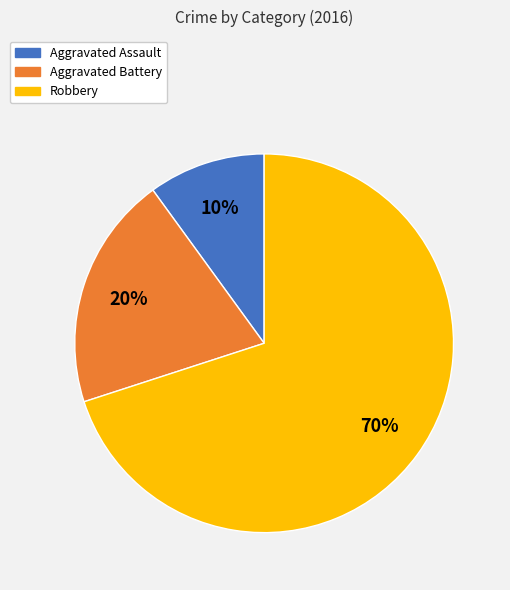

The Aggravated Battery slice represents 20% of the pie. True or false?

True